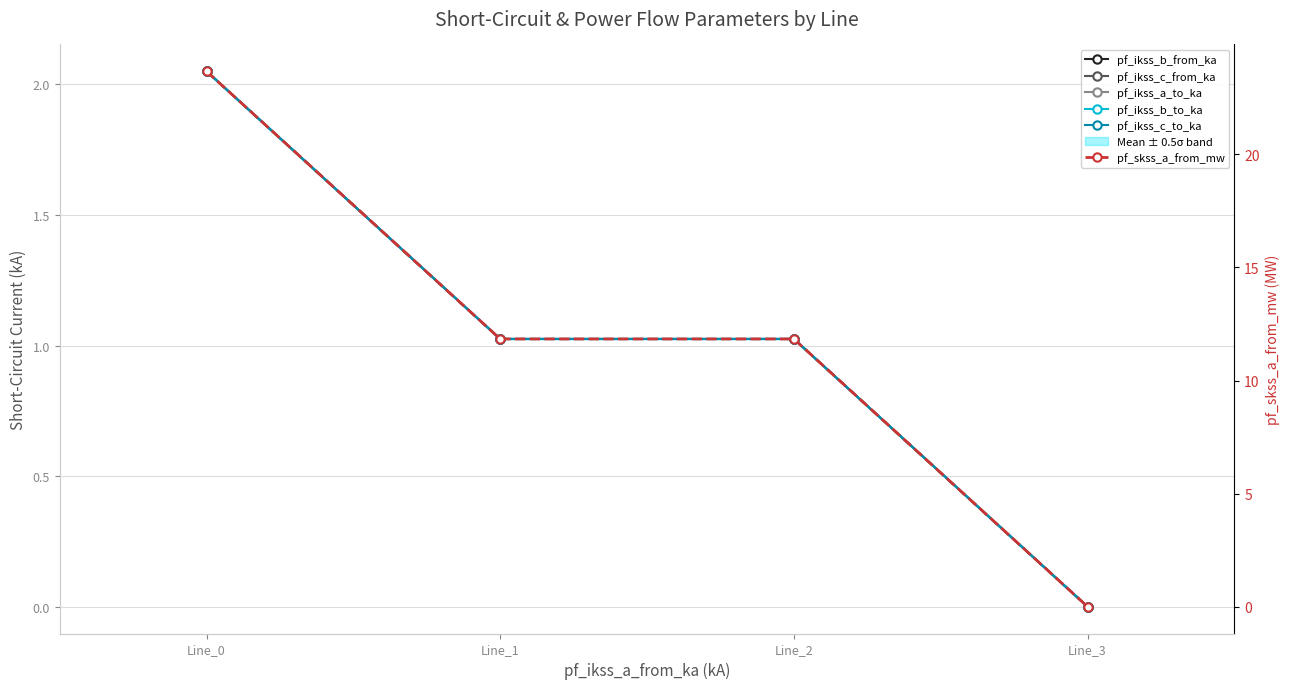

The pf_ikss_c_to_ka series shows 1.0 at Line_1. True or false?

True